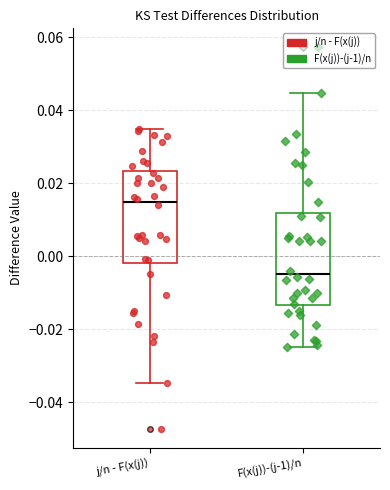

Reading left to right, read every box against the y-axis: the position of its median line, the range the box covers, and the ends of its whiskers. The values are not printed on the chart, so give them approximately, as read against the axis.

j/n - F(x(j)): median 0.014, box -0.002 to 0.024, whiskers -0.034 to 0.034
F(x(j))-(j-1)/n: median -0.004, box -0.014 to 0.012, whiskers -0.024 to 0.044